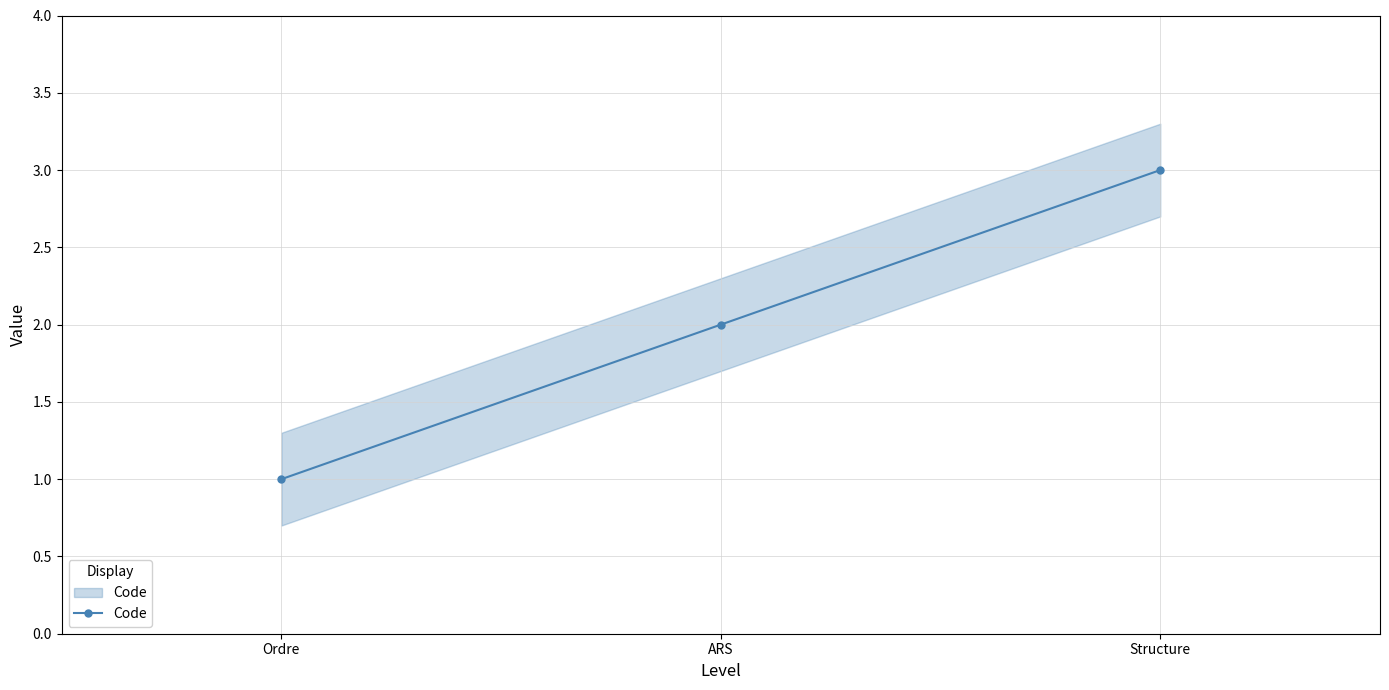

What is the difference between the values at Ordre and Structure?

2